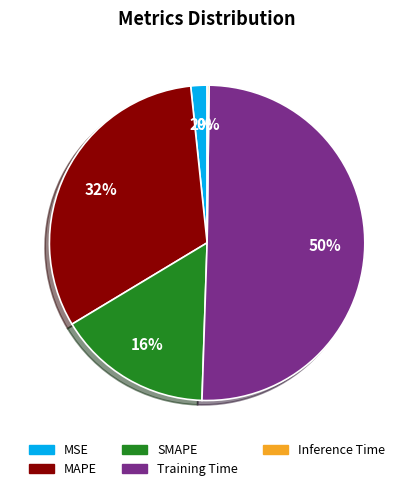

Approximately how many times larger is the value at SMAPE compared to MAPE?

0.5